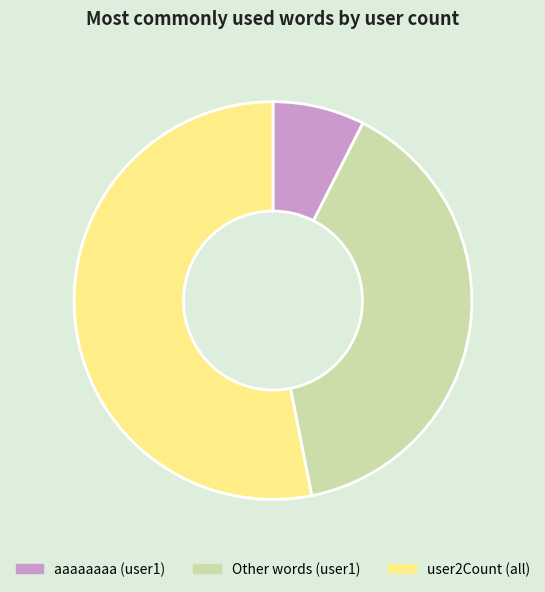

The aaaaaaaa (user1) slice represents 14% of the pie. True or false?

False